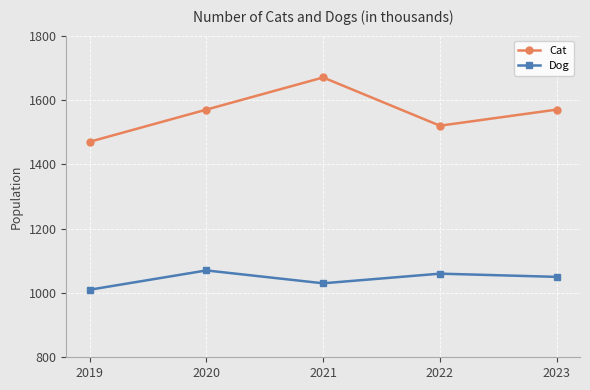

The Cat series shows 1470 at 2019. True or false?

True